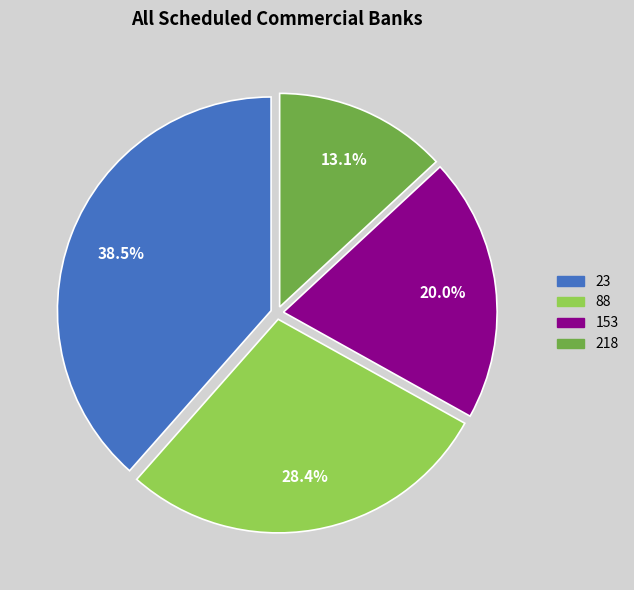

To the nearest percent, what percentage of the pie is 153?

20%